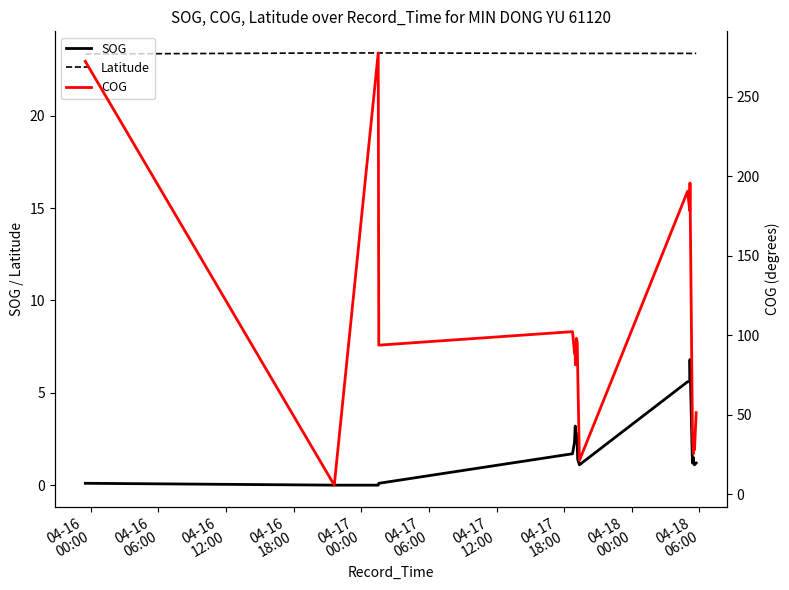

Reading right to left, list all the values displayed in this chart.

SOG: 1.2	1.1	1.2	1.5	1.2	6.8	5.6	5.6	1.1	1.4	2.2	2.8	2.9	3.2	2.3	1.7	0.1	0.0	0.0	0.1
Latitude: 23.4	23.4	23.4	23.4	23.4	23.4	23.4	23.4	23.4	23.4	23.4	23.4	23.4	23.4	23.4	23.4	23.4	23.4	23.4	23.3
COG: 51.3	27.9	32.6	25.4	40.5	195.9	178.4	190.7	21.2	79.0	95.7	98.1	81.4	86.7	89.4	102.3	93.8	277.7	5.7	272.4